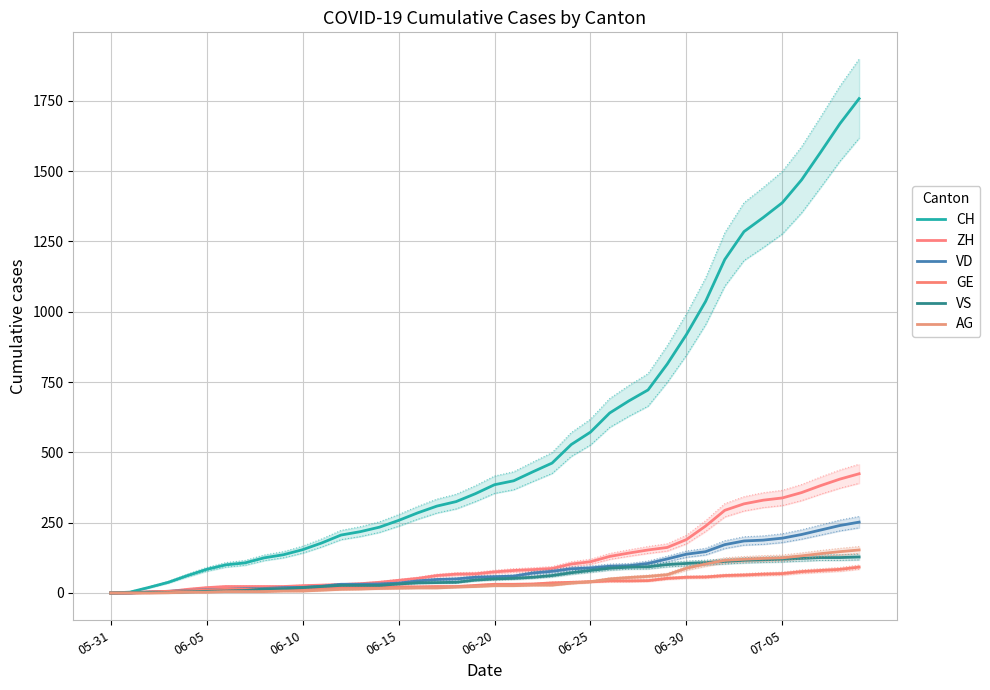

At which category does the chart reach its minimum across all series?

05-31